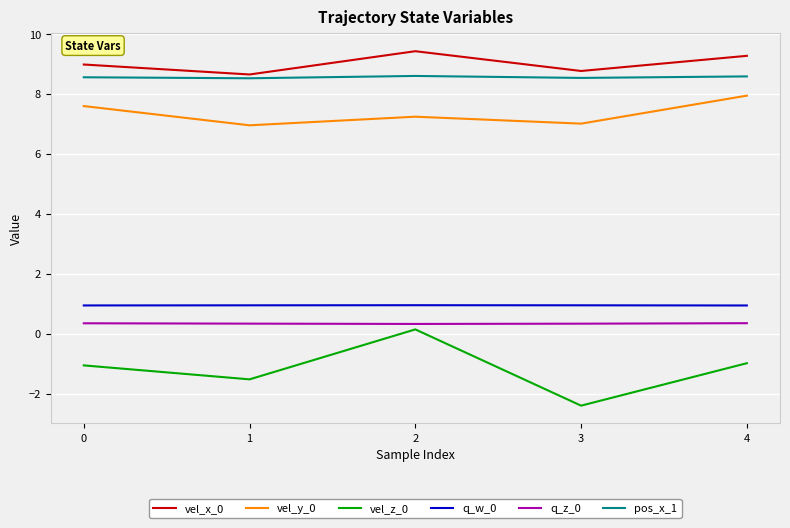

Is it true that q_z_0 equals 0.3 at 0?

True